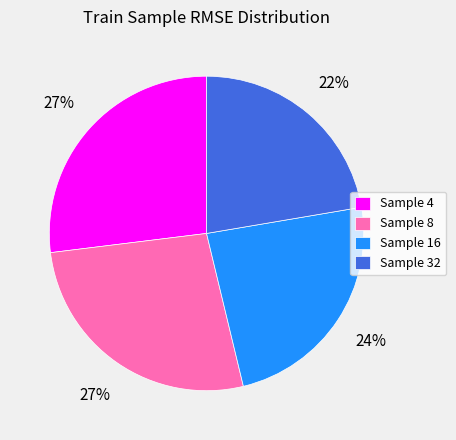

Which has a higher value, Sample 32 or Sample 8?

Sample 8